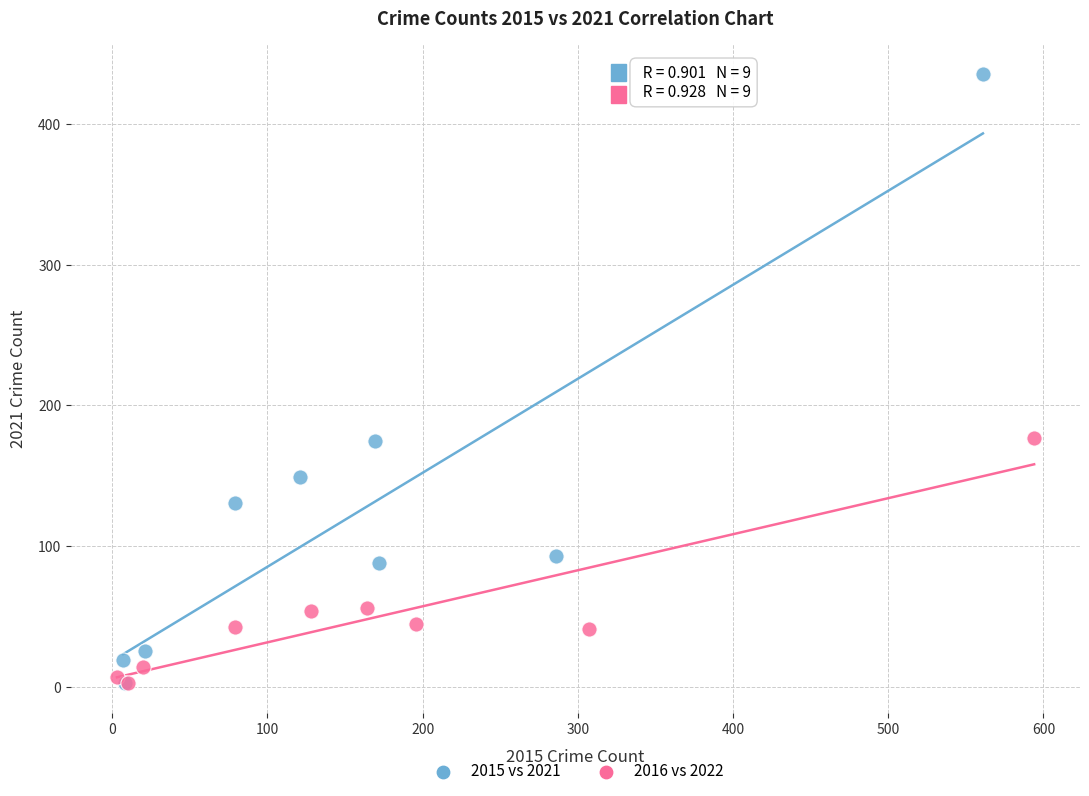

Which series has the widest spread of Y values?

2015 vs 2021